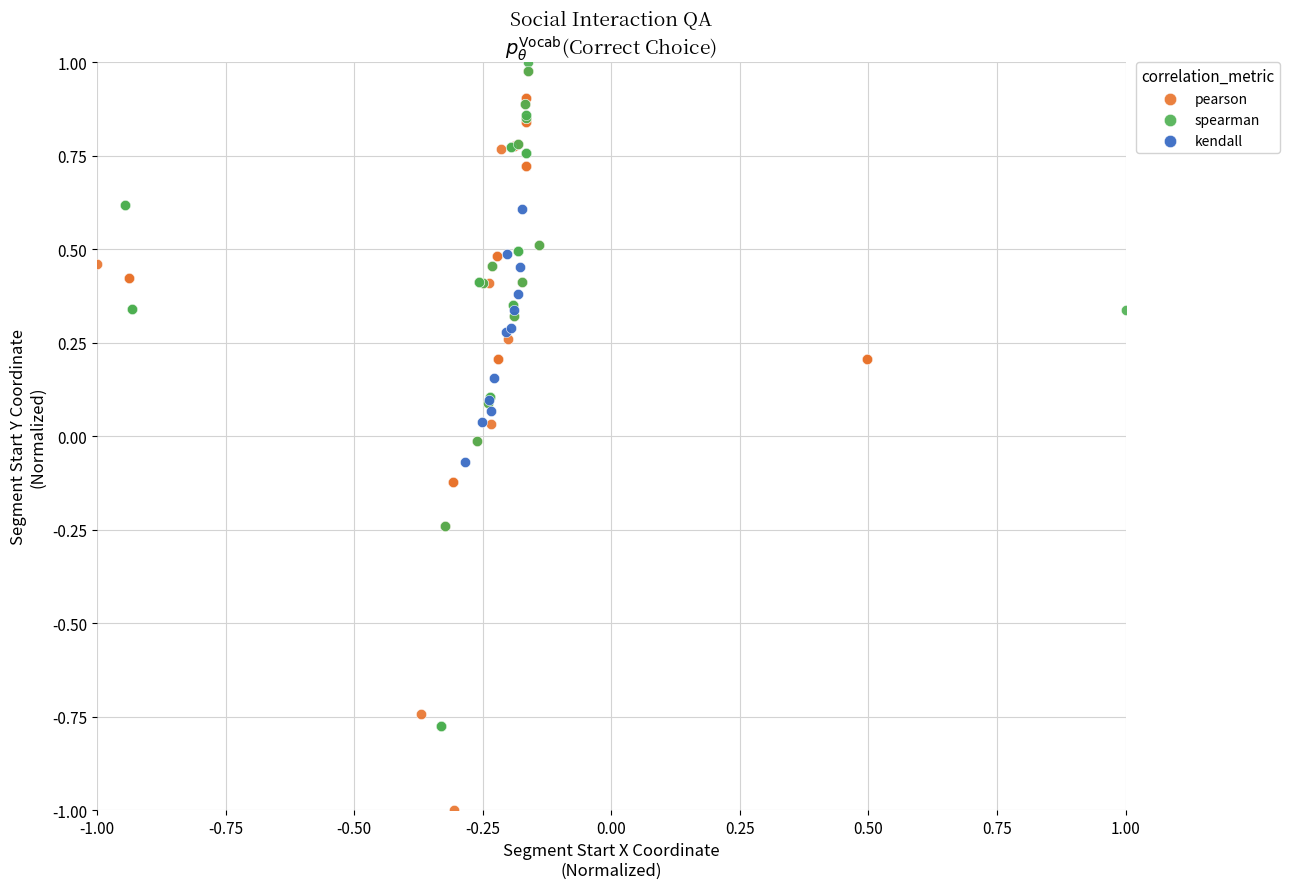

Which series contains the highest Y value?

spearman